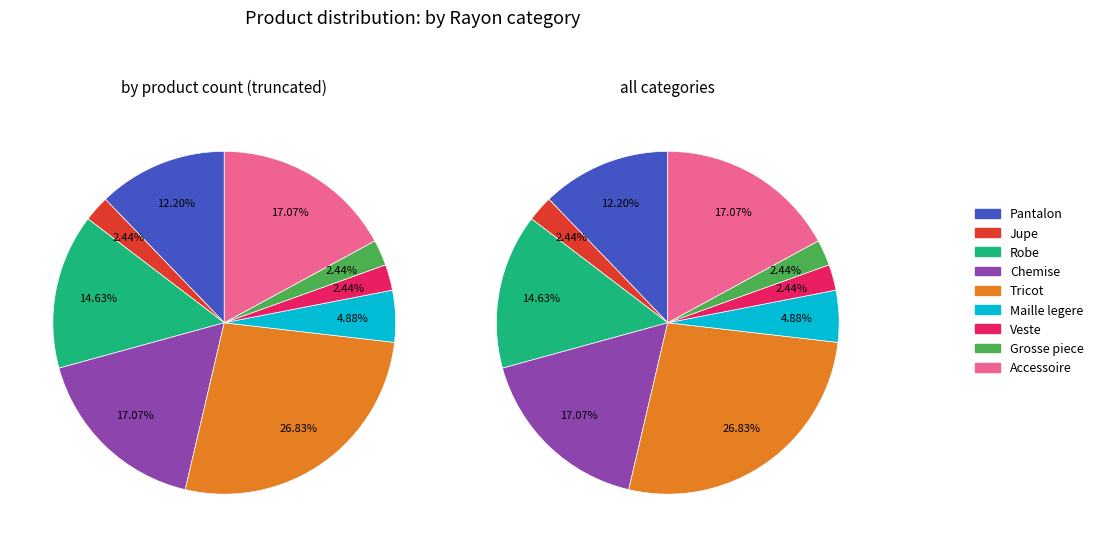

What portion of the pie excludes Tricot?

73.2%